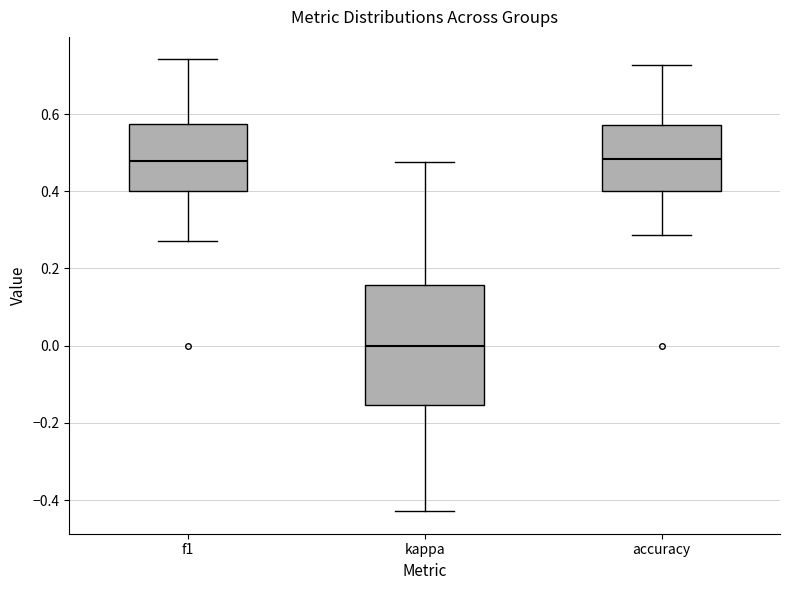

Which box is the tallest, from its lower edge to its upper edge?

kappa